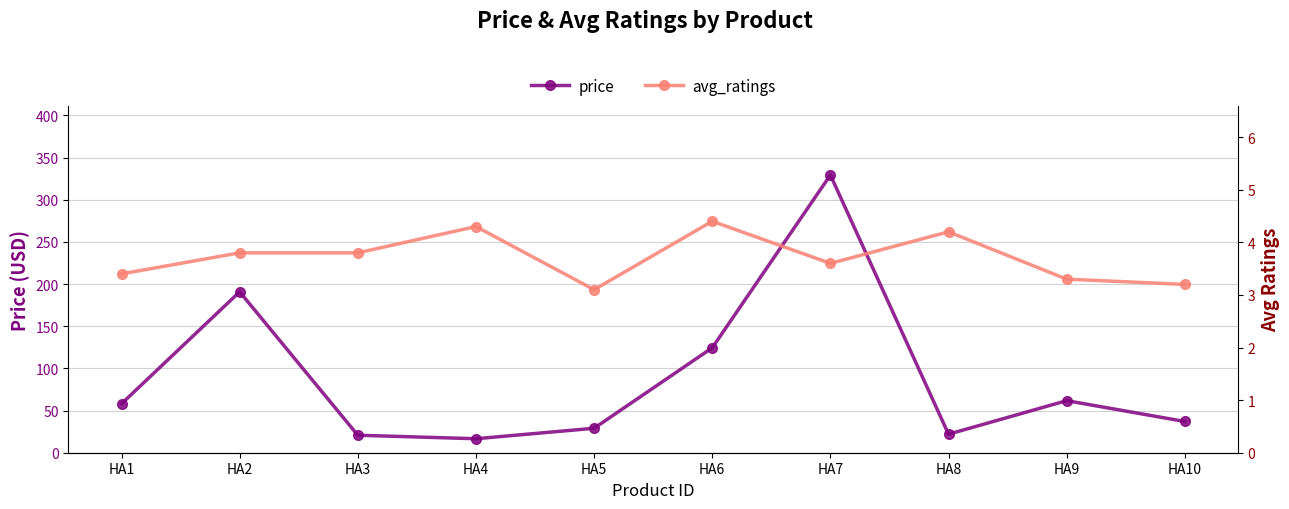

At how many categories does at least one series exceed 256?

1